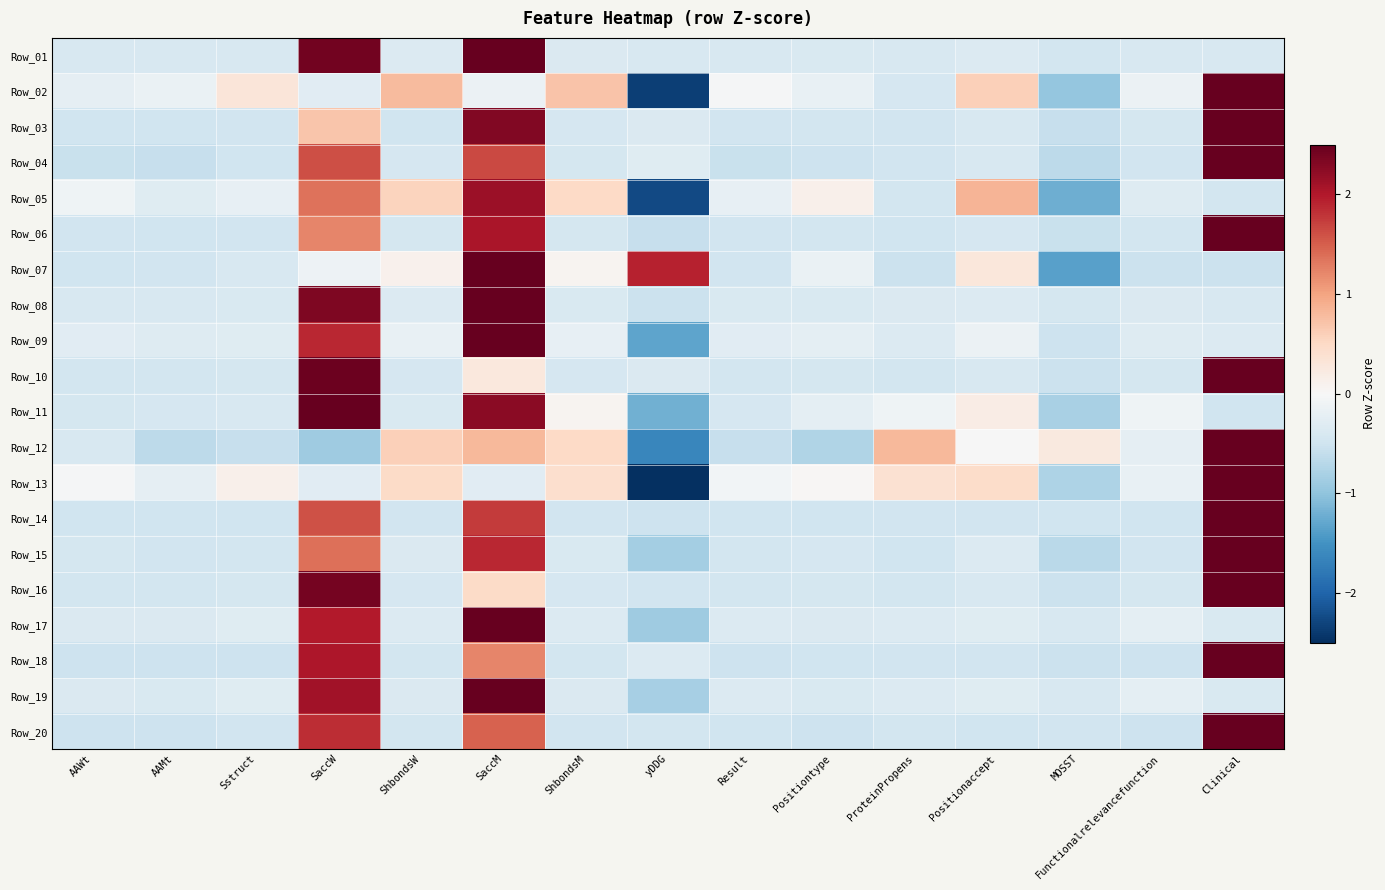

At Positiontype, list the series in order from largest to smallest.

Row_05, Row_13, Row_07, Row_02, Row_11, Row_09, Row_17, Row_19, Row_08, Row_01, Row_15, Row_10, Row_16, Row_03, Row_06, Row_18, Row_14, Row_20, Row_04, Row_12